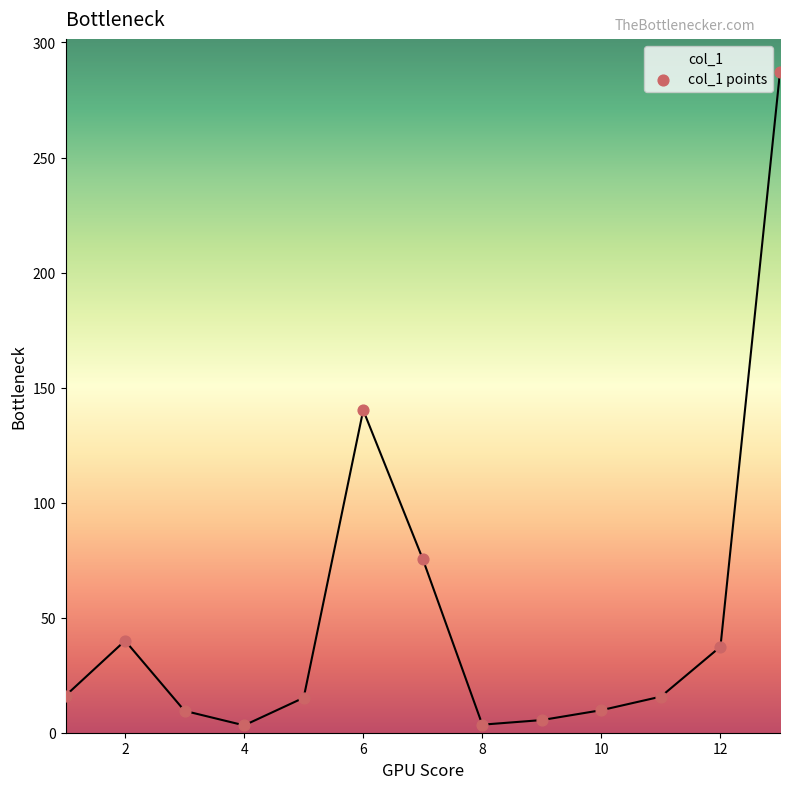

What is the difference between the maximum and minimum values?

284.0